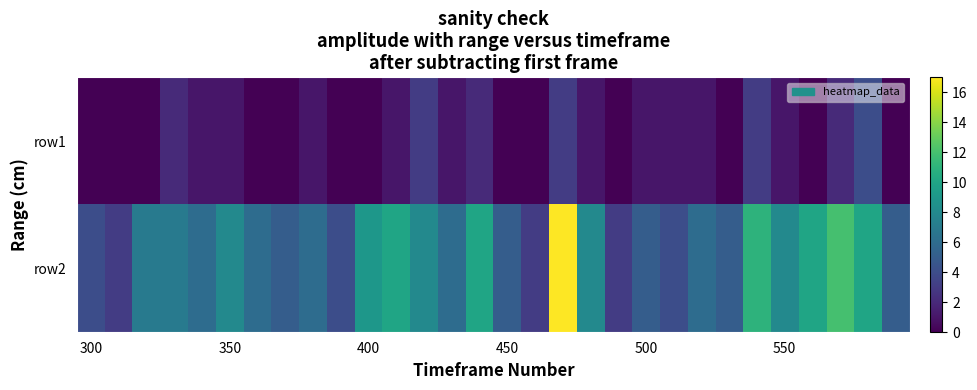

At how many categories does at least one series exceed 14?

1